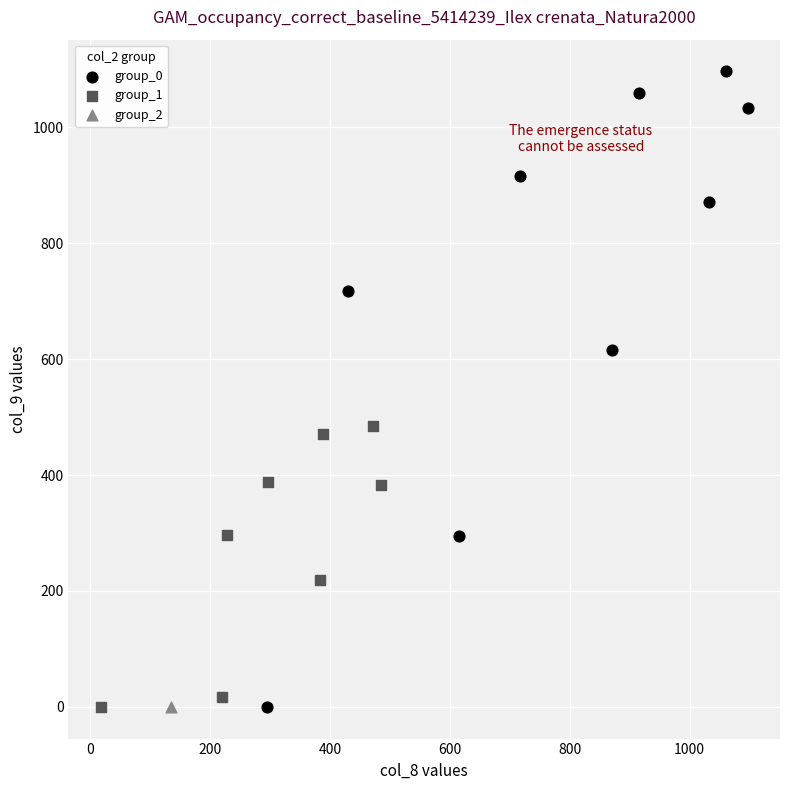

What are all the series names shown in the legend?

group_0, group_1, group_2